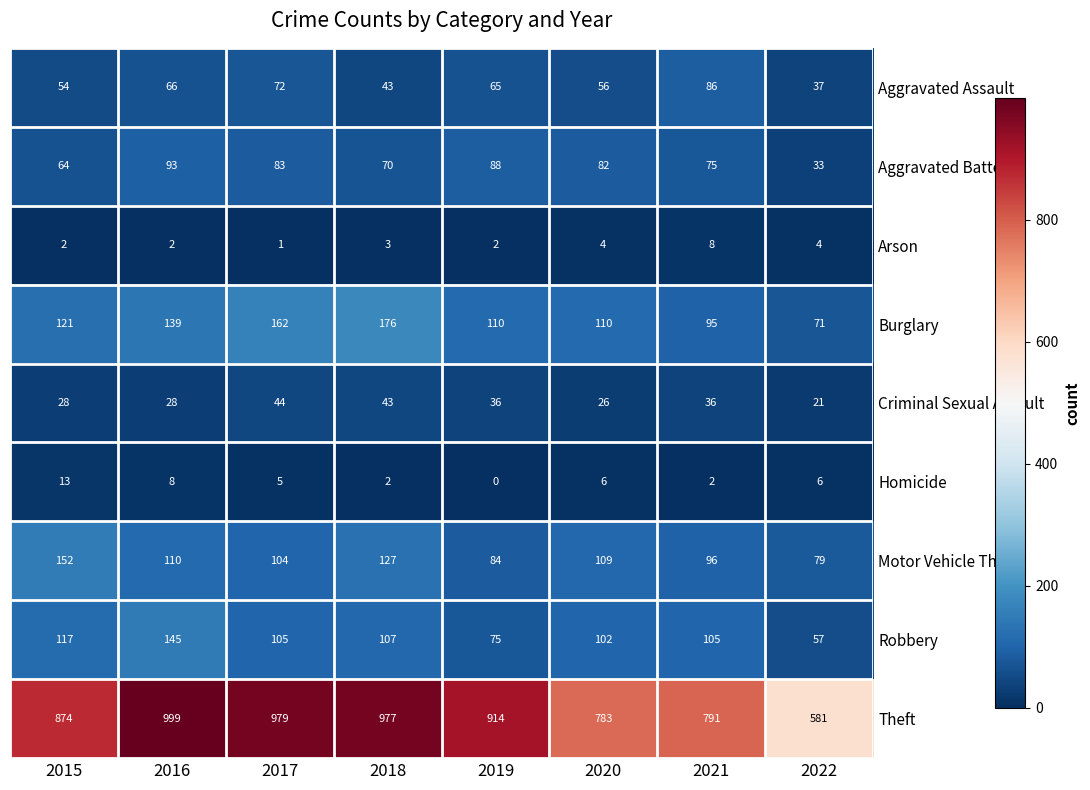

At which label does Burglary reach its minimum?

2022